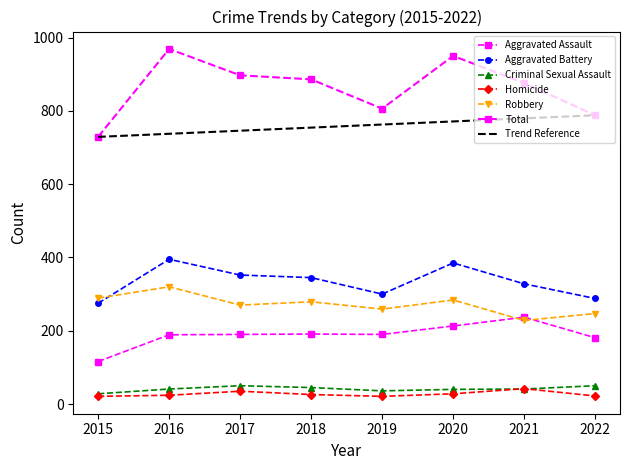

What is the total value across all series at 2021?

1752